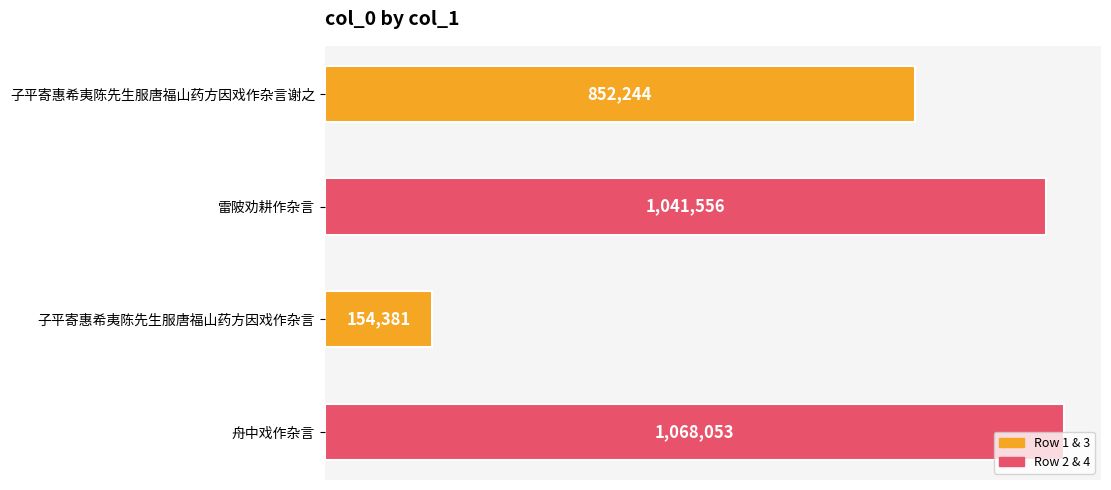

Are the bars horizontal?

Yes